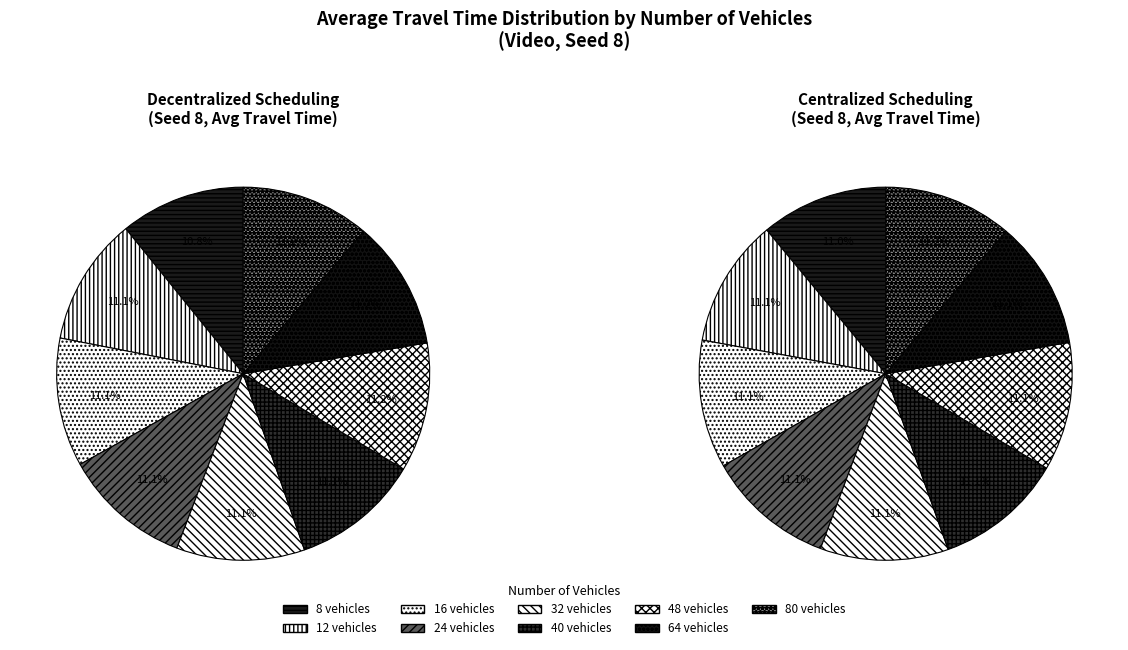

How many segments does this pie chart have?

9